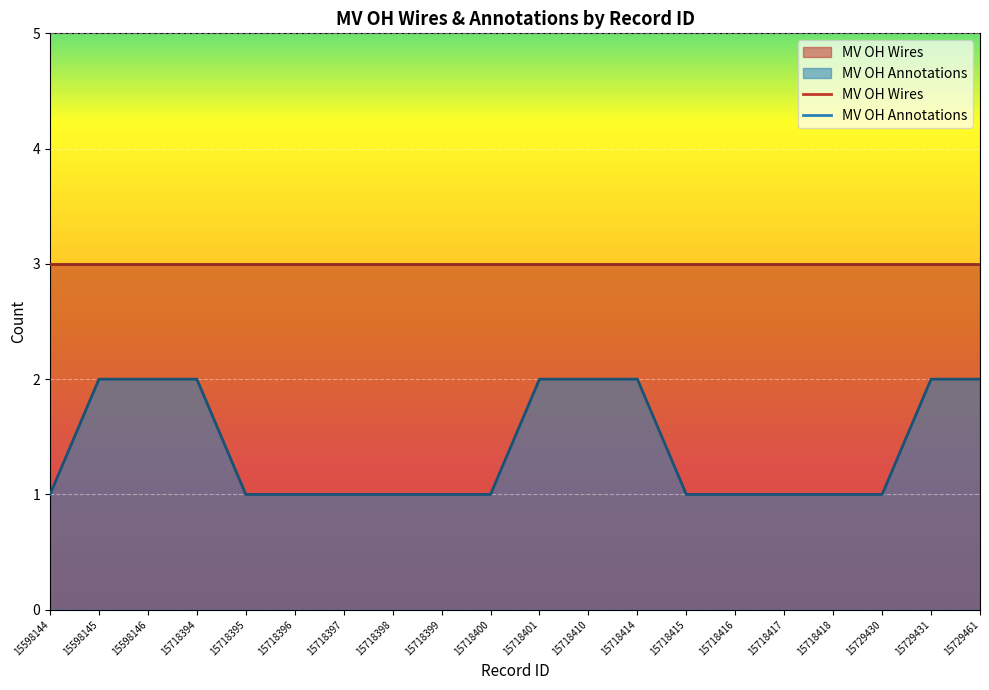

List the series in order of their peak value, highest first.

MV OH Wires, MV OH Annotations